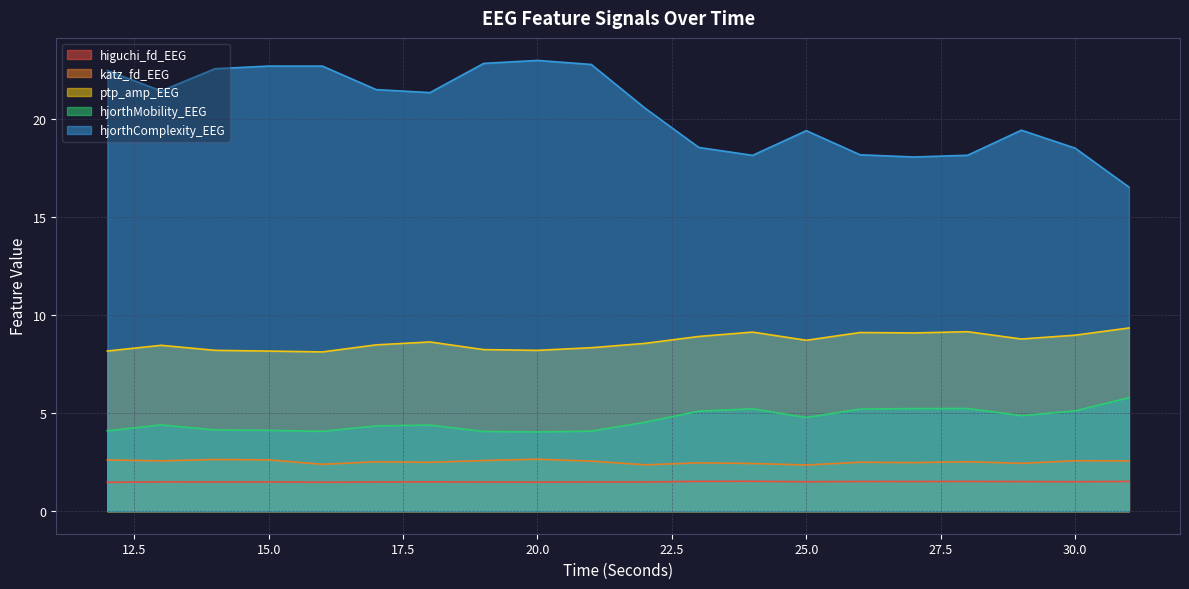

Count the number of data series in this chart.

5